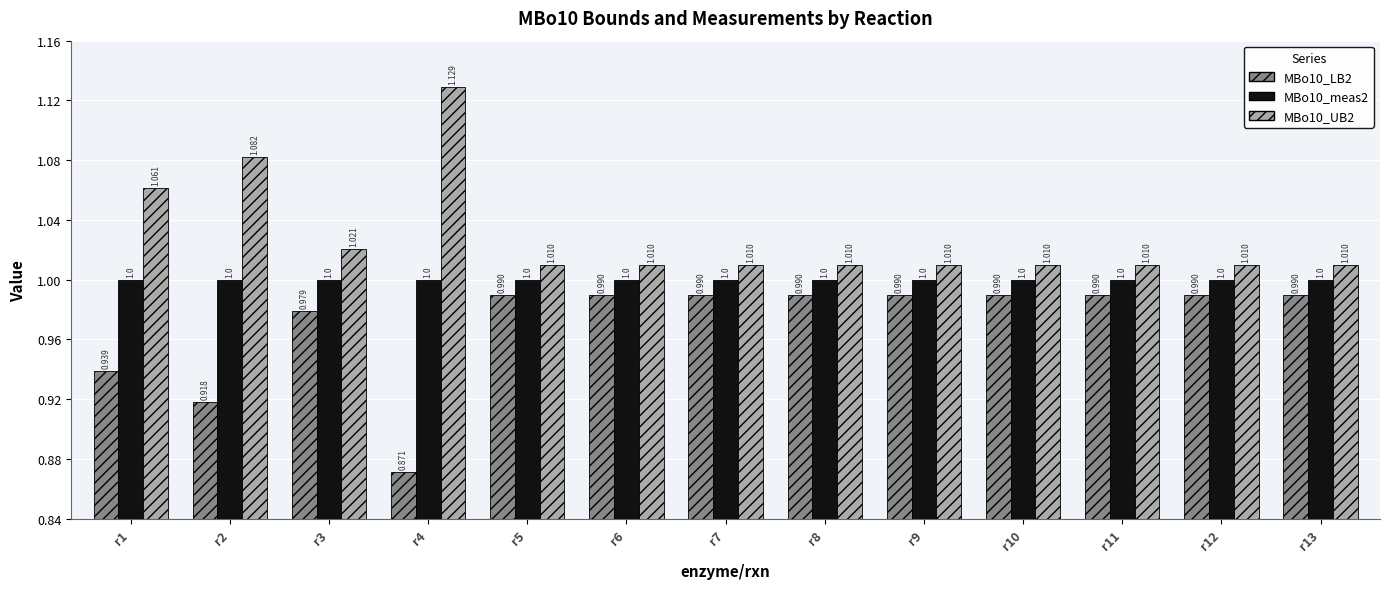

What are all the series names shown in the legend?

MBo10_LB2, MBo10_meas2, MBo10_UB2